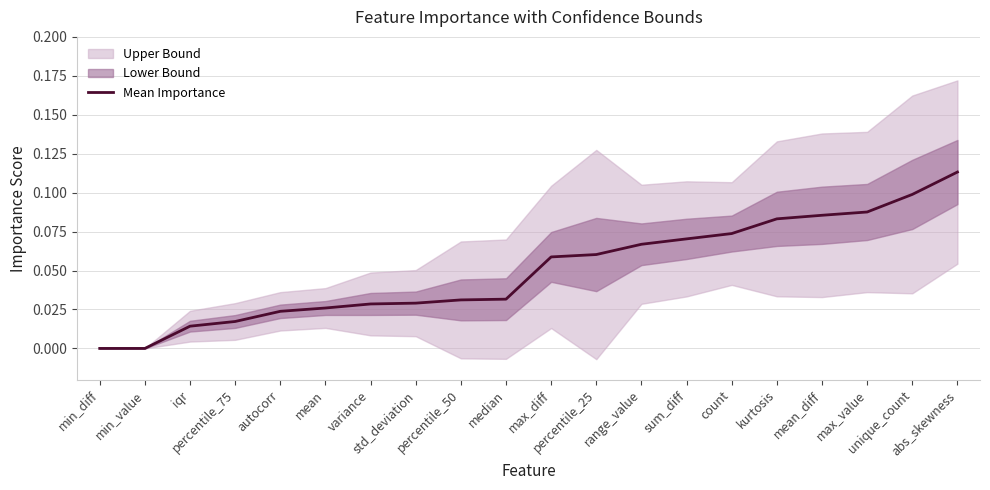

How many lines are shown in the chart?

1